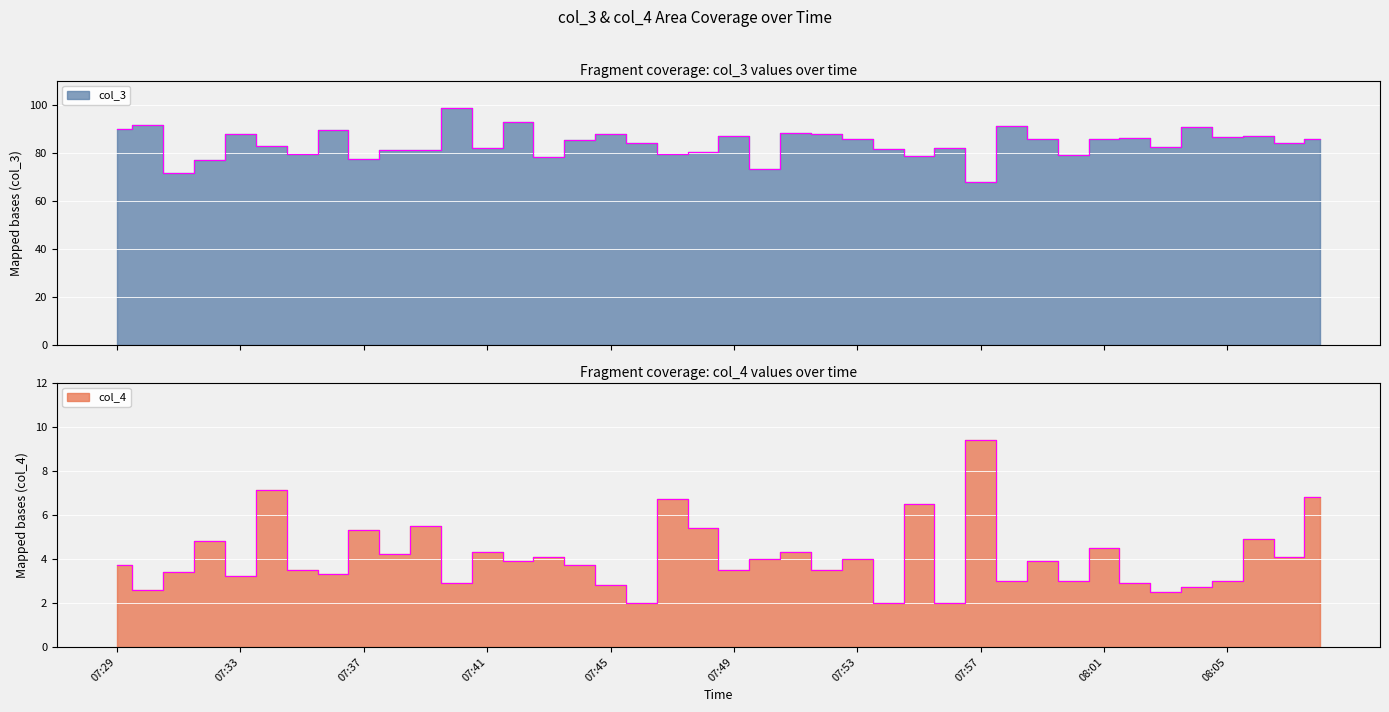

Which series has the widest spread of values?

col_3